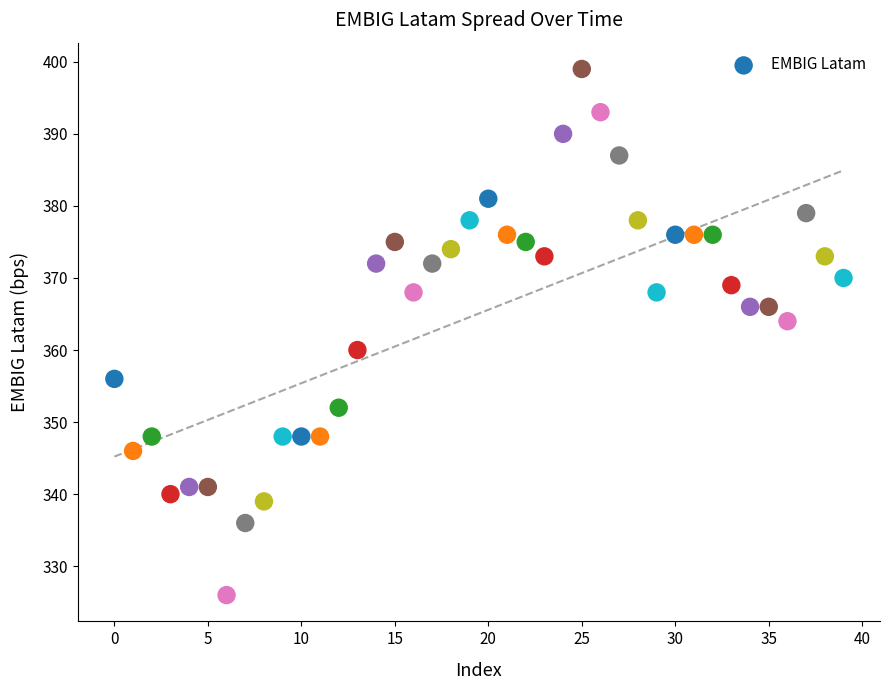

What is the range of Y values (max minus min)?

73